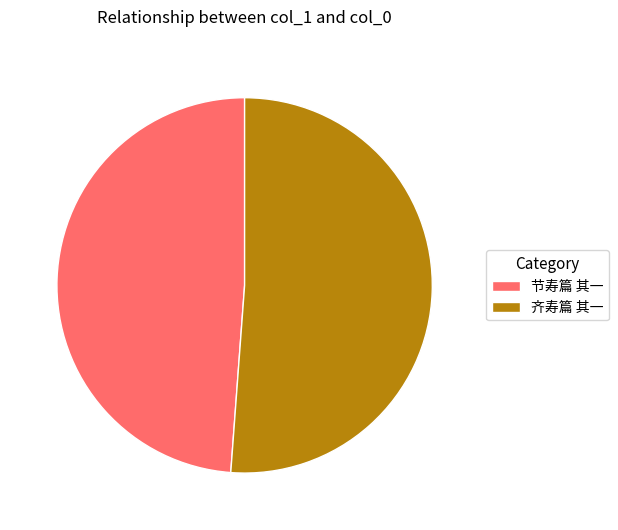

Rank the categories by value from lowest to highest.

节寿篇 其一, 齐寿篇 其一